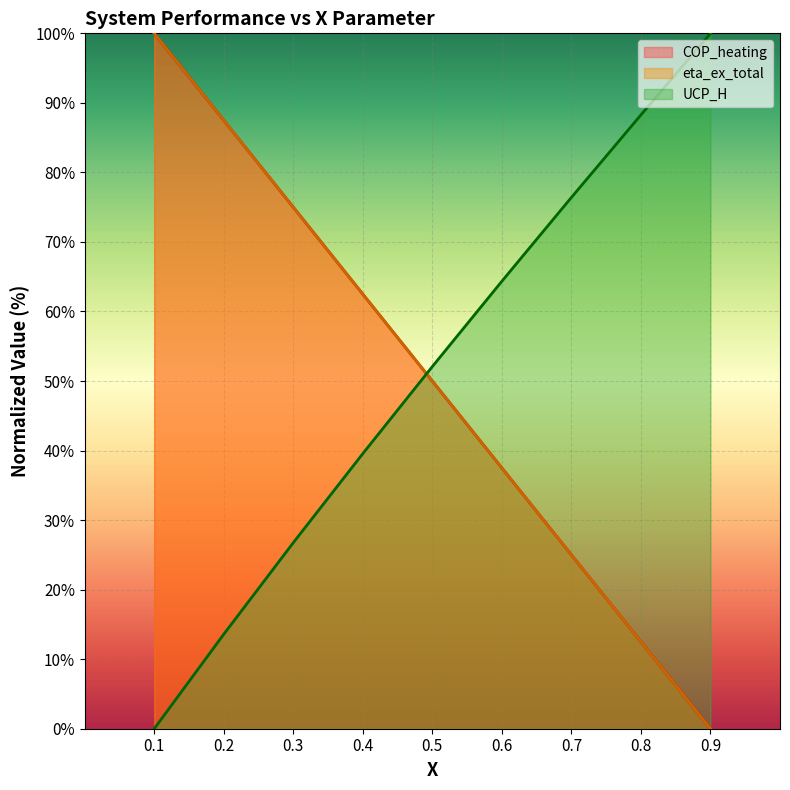

How many categories are shown in the chart?

9